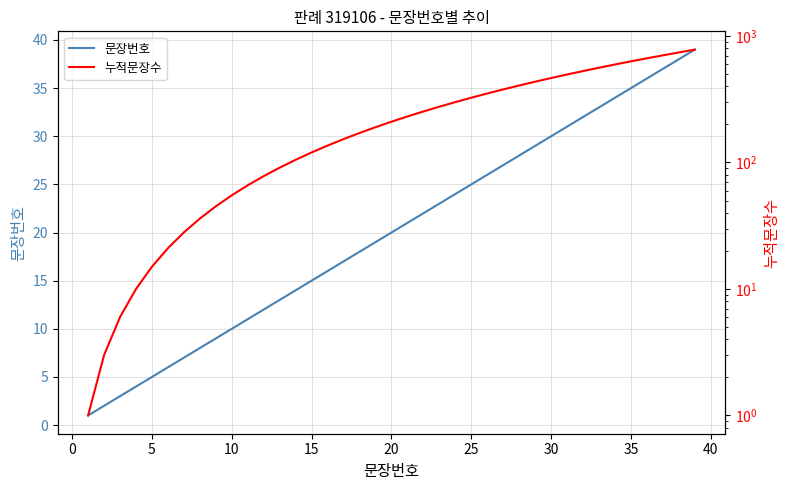

True or false: 문장번호 has a value of 35 at 35.

True